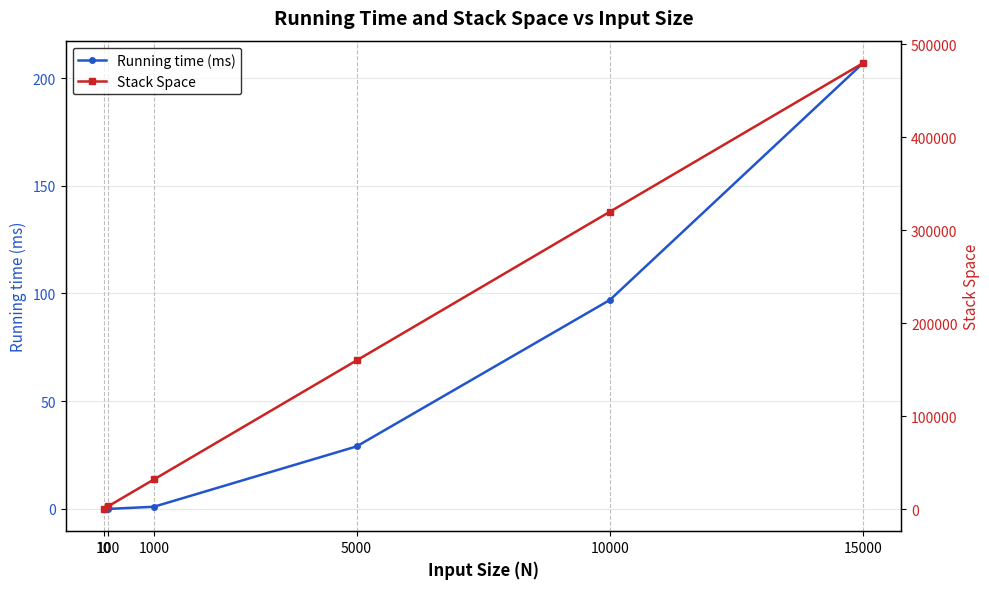

True or false: Running time (ms) and Stack Space intersect in this chart.

False